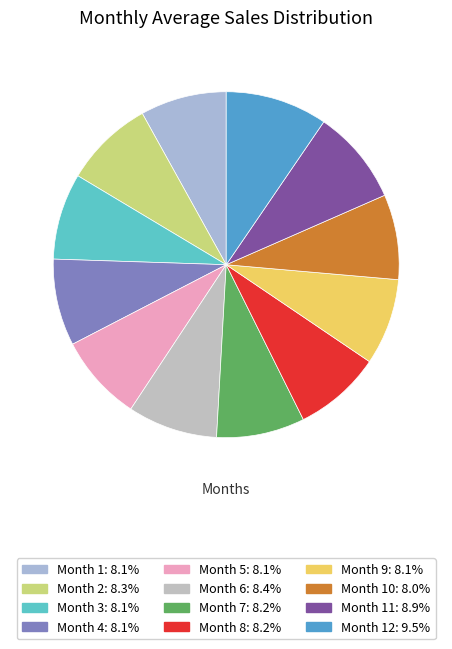

Rank the categories by value from highest to lowest.

12, 11, 6, 2, 7, 8, 4, 5, 9, 3, 1, 10